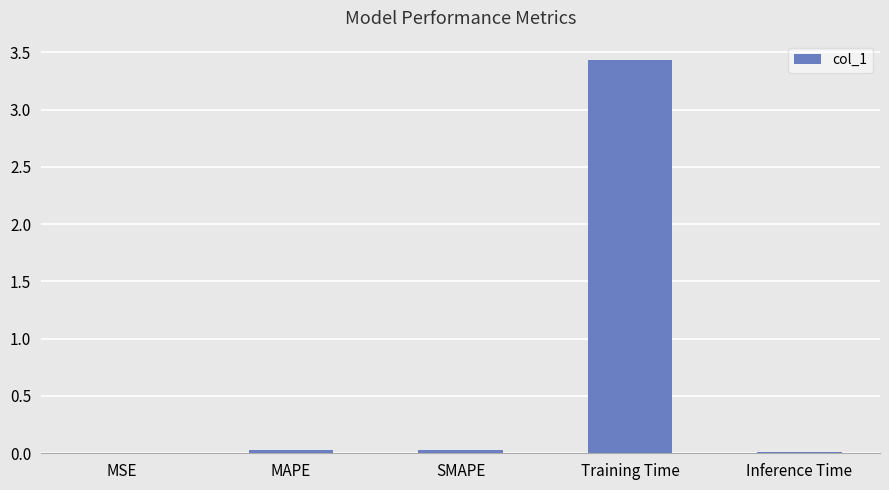

True or false: the data shows 3.4 at Training Time.

True